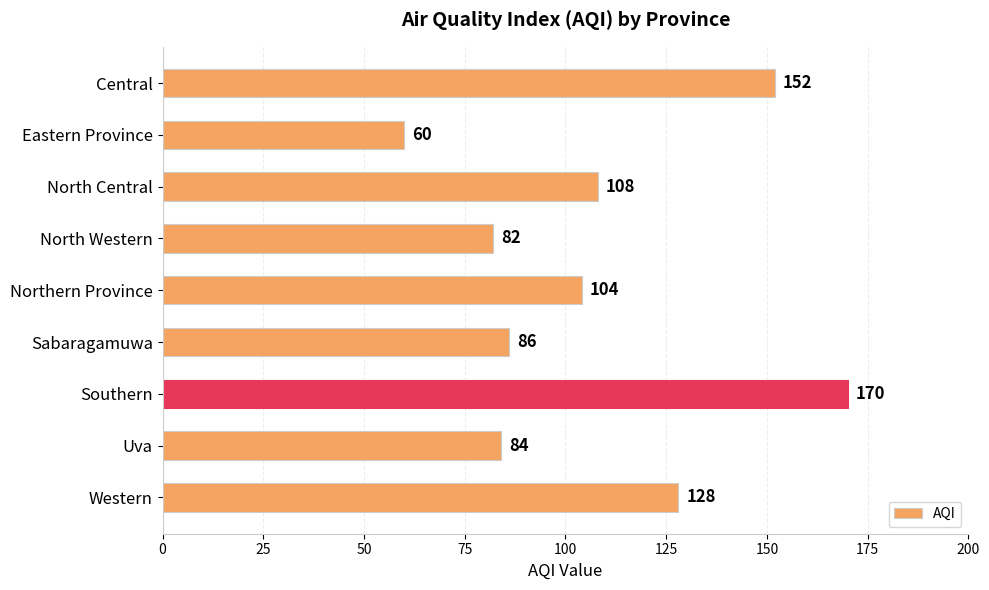

List the labels in order of value, smallest first.

Eastern Province, North Western, Uva, Sabaragamuwa, Northern Province, North Central, Western, Central, Southern